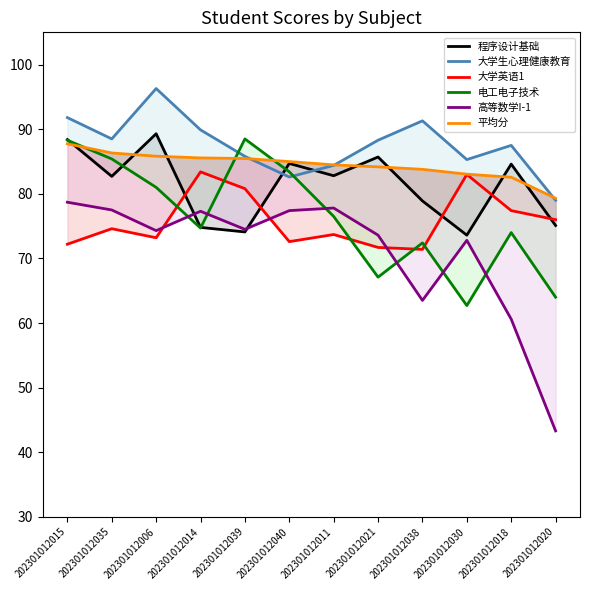

What is the label of the 8th point from the left?

202301012021